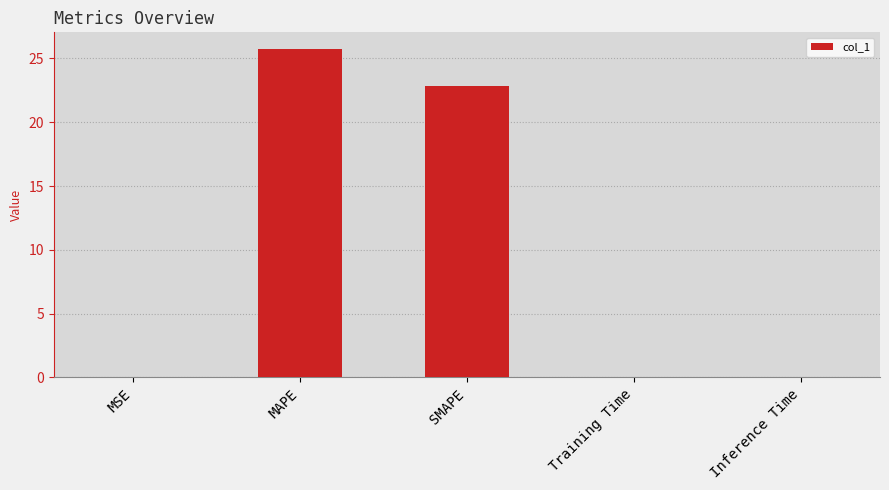

What is the change in value from MSE to MAPE?

+25.8